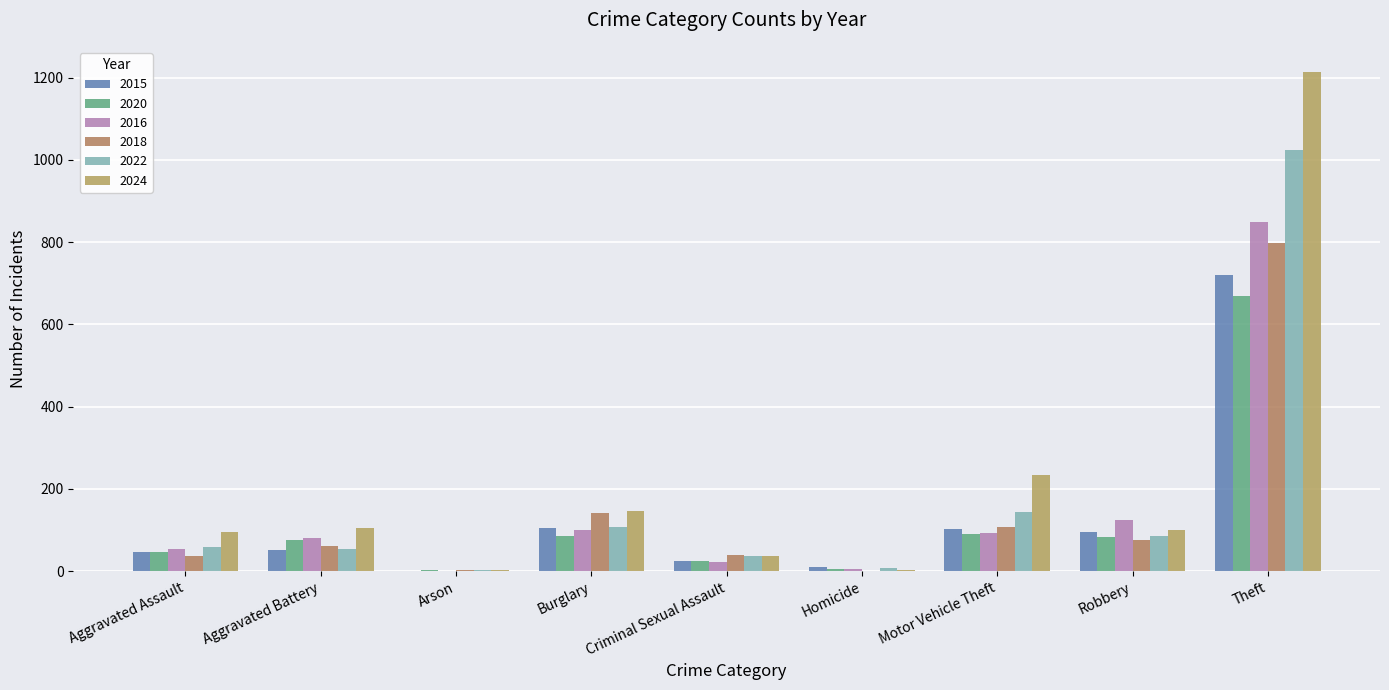

Is the value of 2018 at Aggravated Assault greater than the value of 2024 at Criminal Sexual Assault?

No